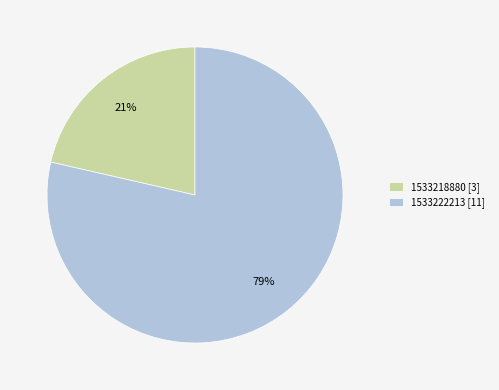

What is the ratio of the value at 1533218880 [3] to the value at 1533222213 [11]?

0.3